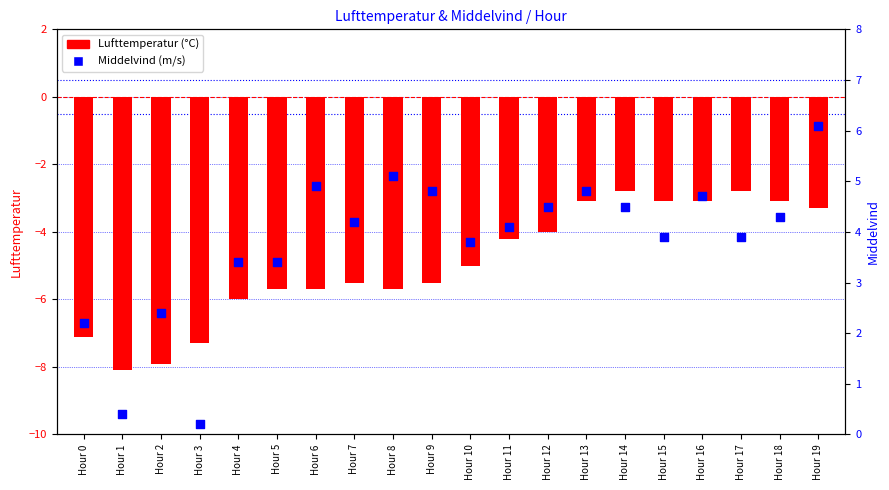

At how many categories does at least one series exceed -7?

20